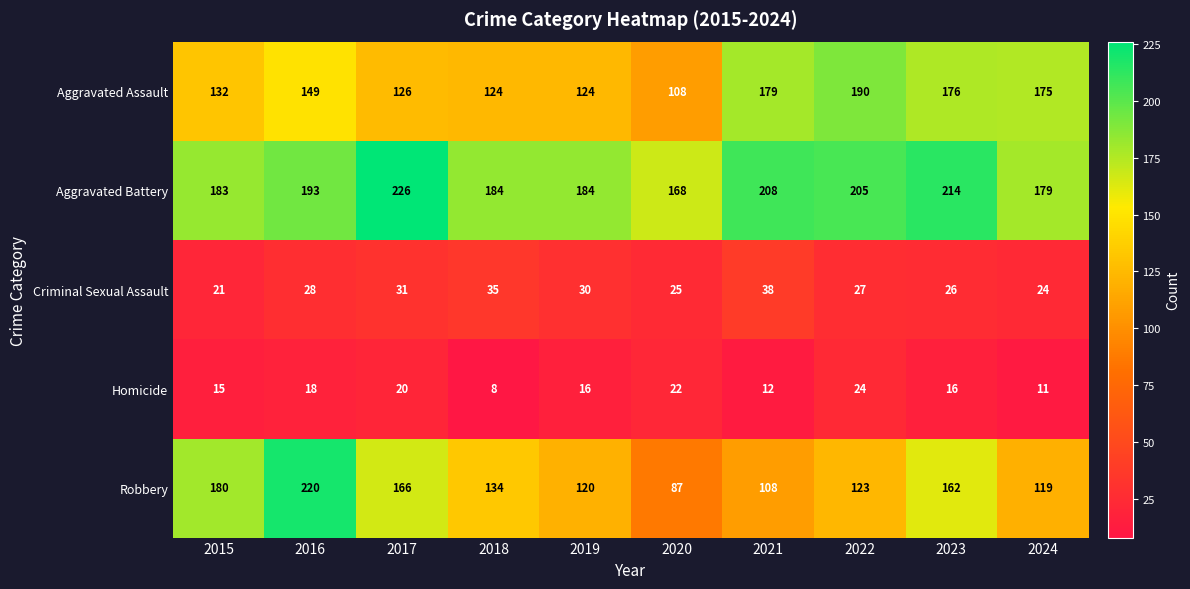

Where is Robbery nearest to the value 153?

2023